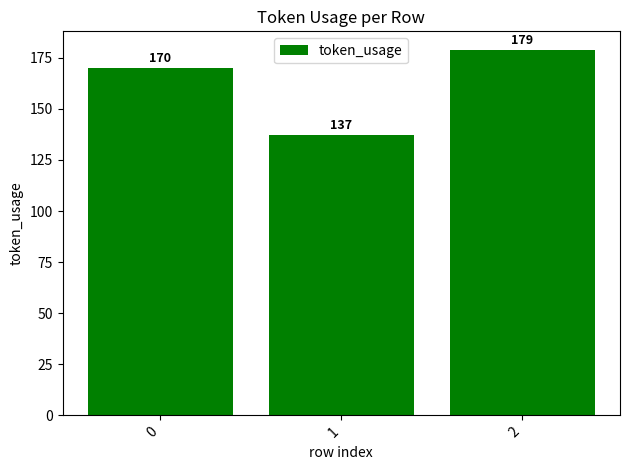

Reading left to right, extract all data points from this chart.

0=170	1=137	2=179